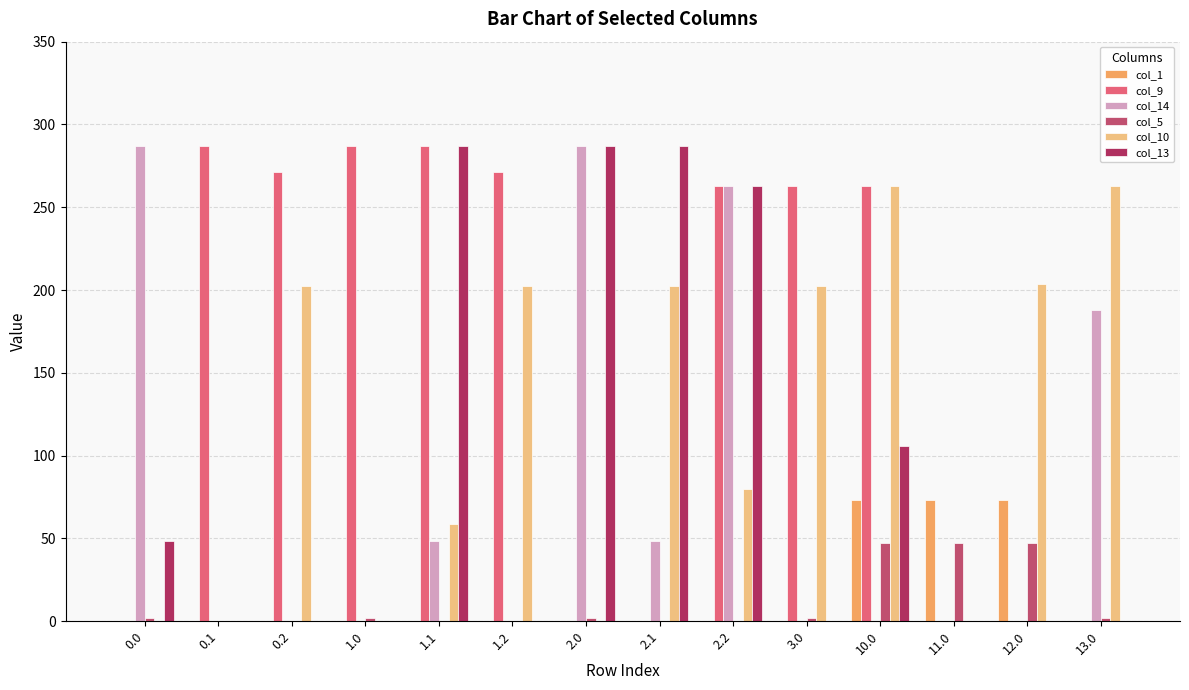

What is the average value of the col_5 series?

10.9